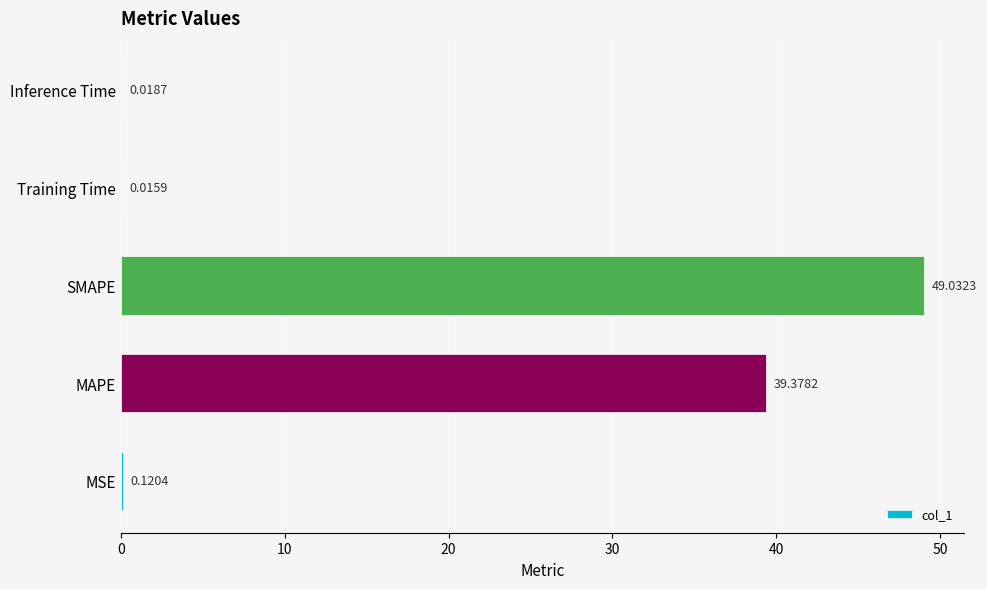

What is the sum of all values?

88.6